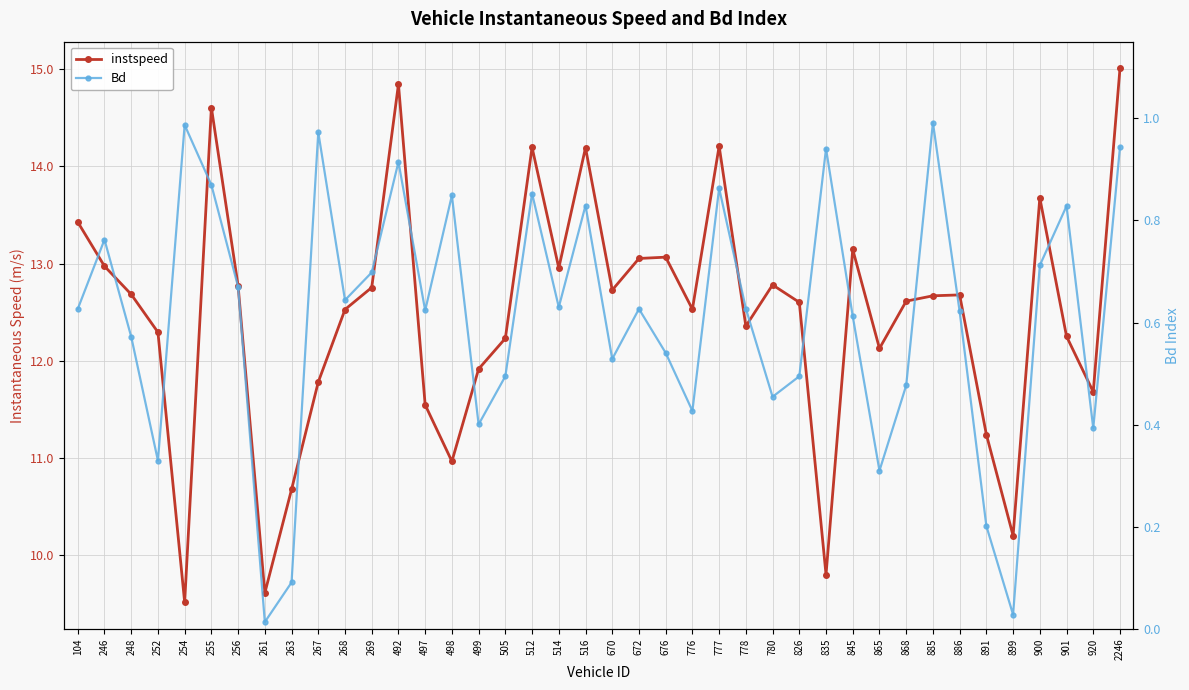

How many values in the instspeed series exceed 12?

29